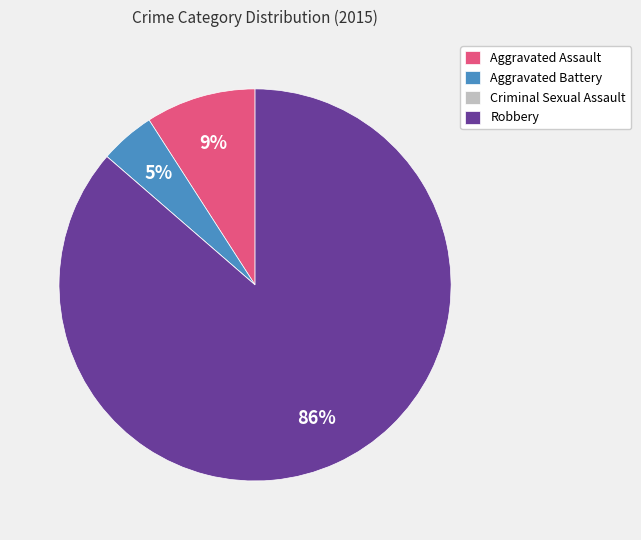

To the nearest percent, what is the average slice percentage?

25%